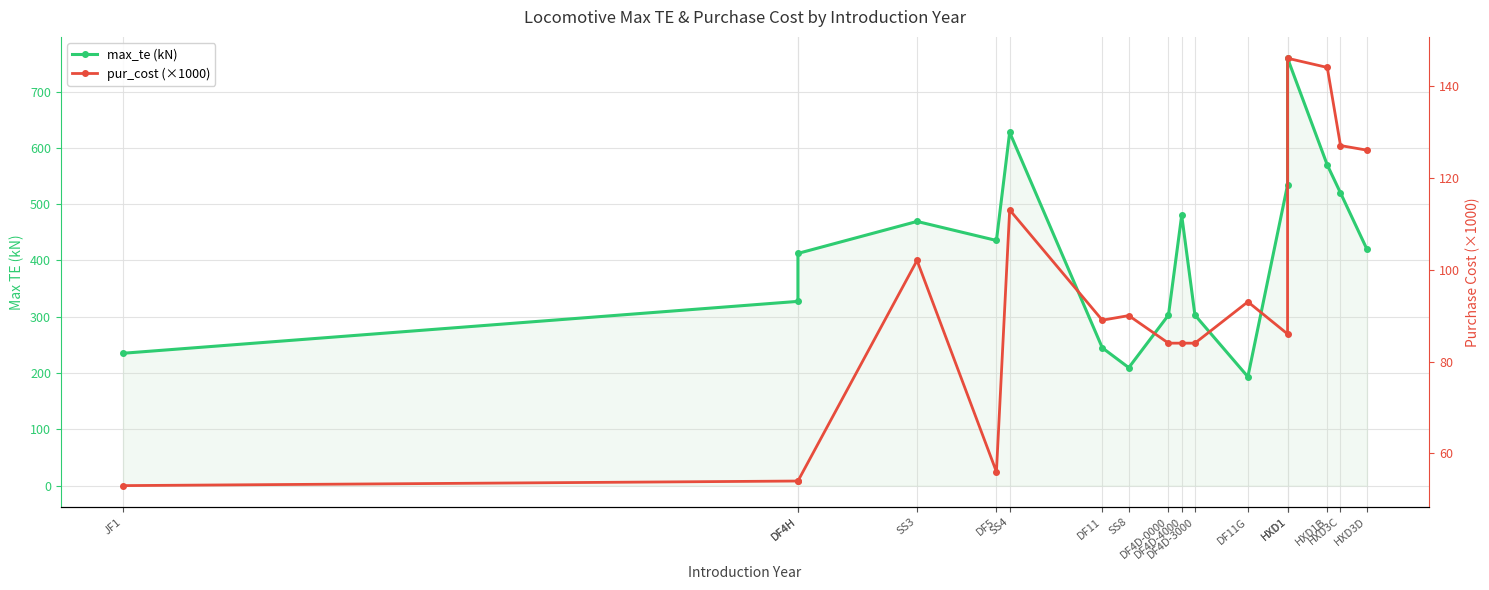

How many lines are shown in the chart?

2